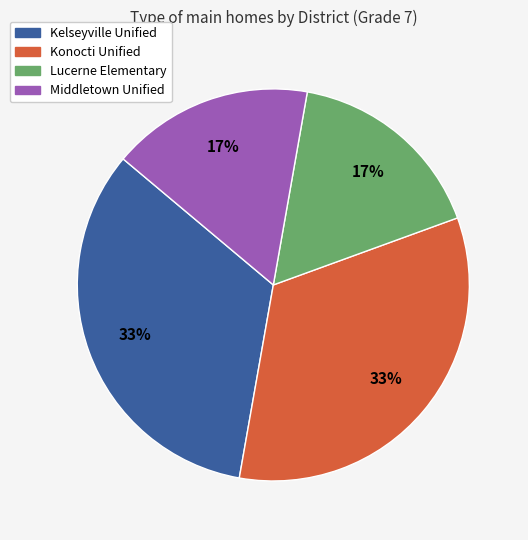

How many slices are in this pie chart?

4